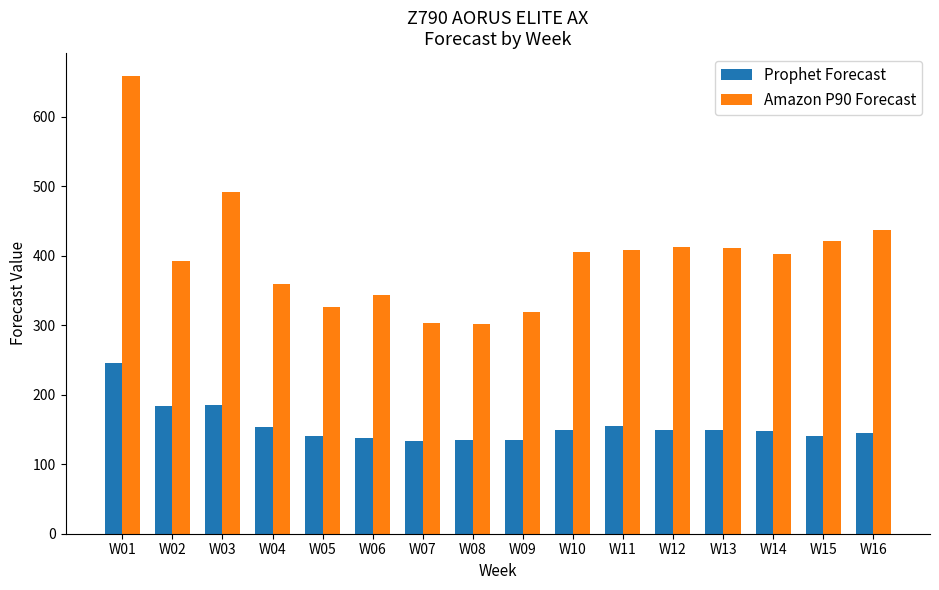

At how many categories does at least one series exceed 644?

1